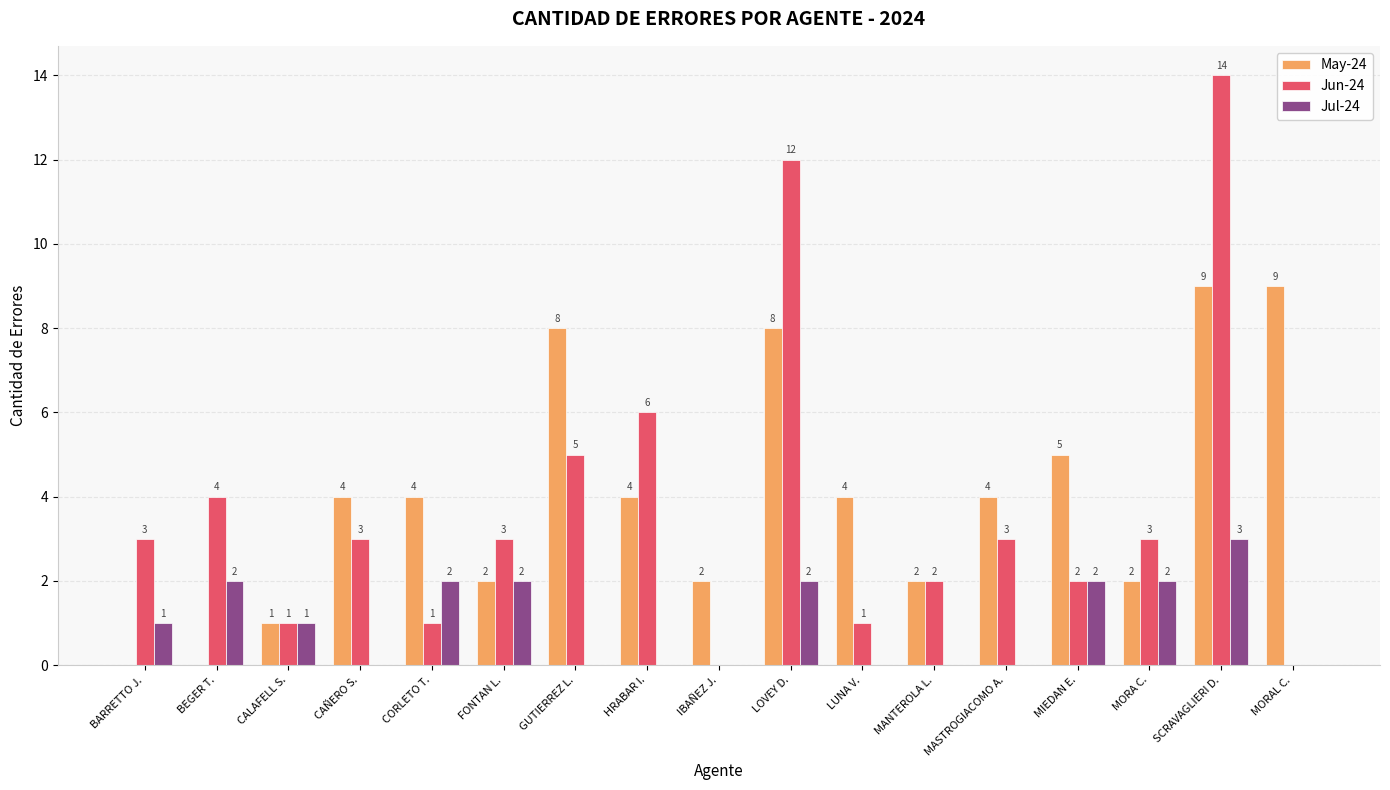

Is it true that Jul-24 equals 3 at SCRAVAGLIERI D.?

True